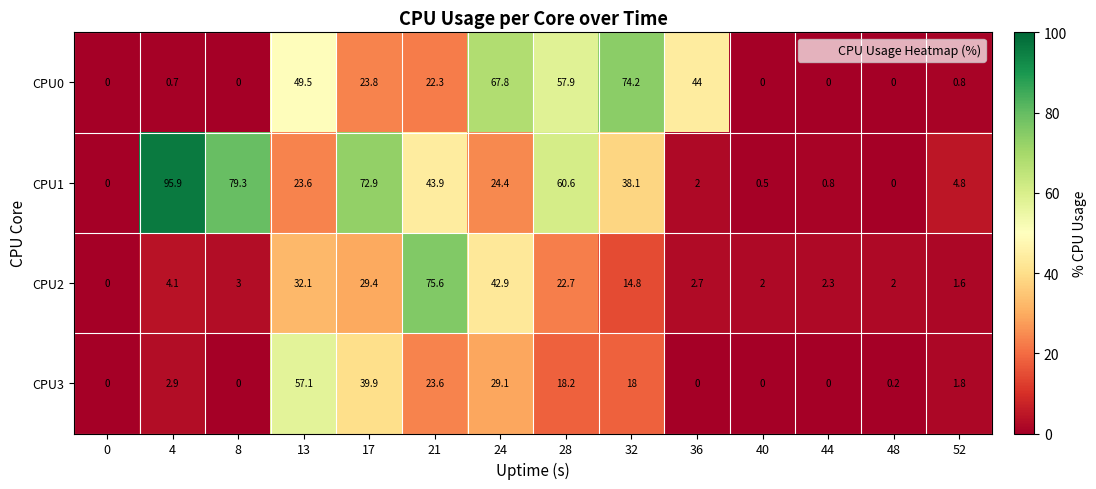

At which label does CPU1 reach its peak?

4